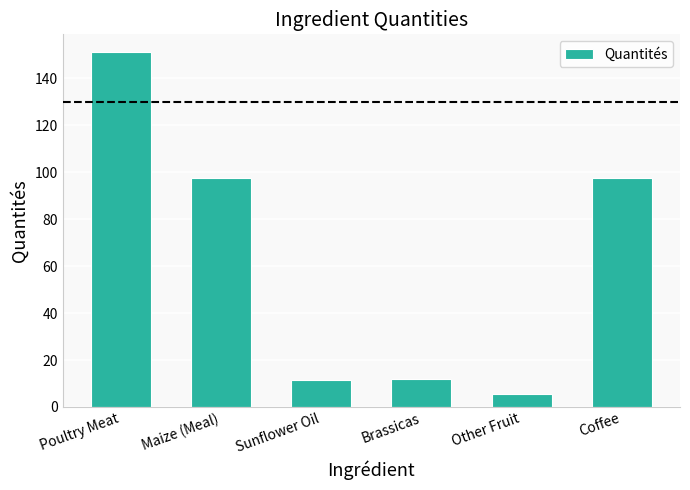

What is the label of the 1st bar from the left?

Poultry Meat